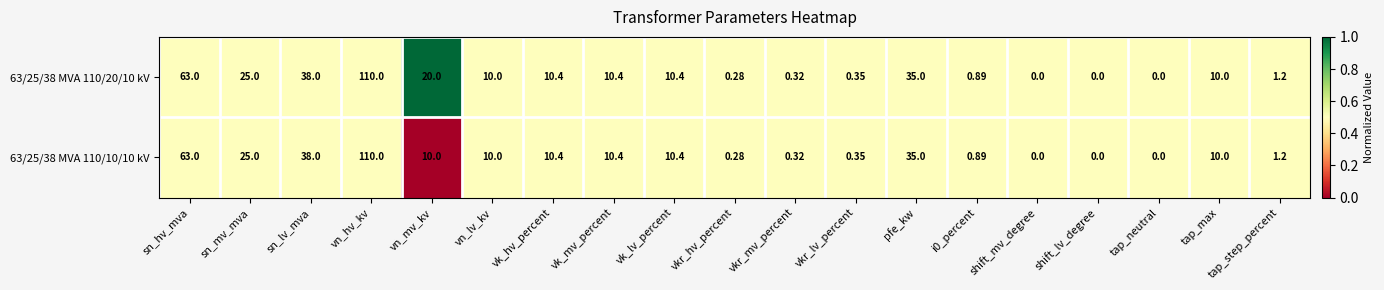

Is the value of 63/25/38 MVA 110/20/10 kV at vkr_lv_percent greater than the value of 63/25/38 MVA 110/10/10 kV at vkr_hv_percent?

Yes